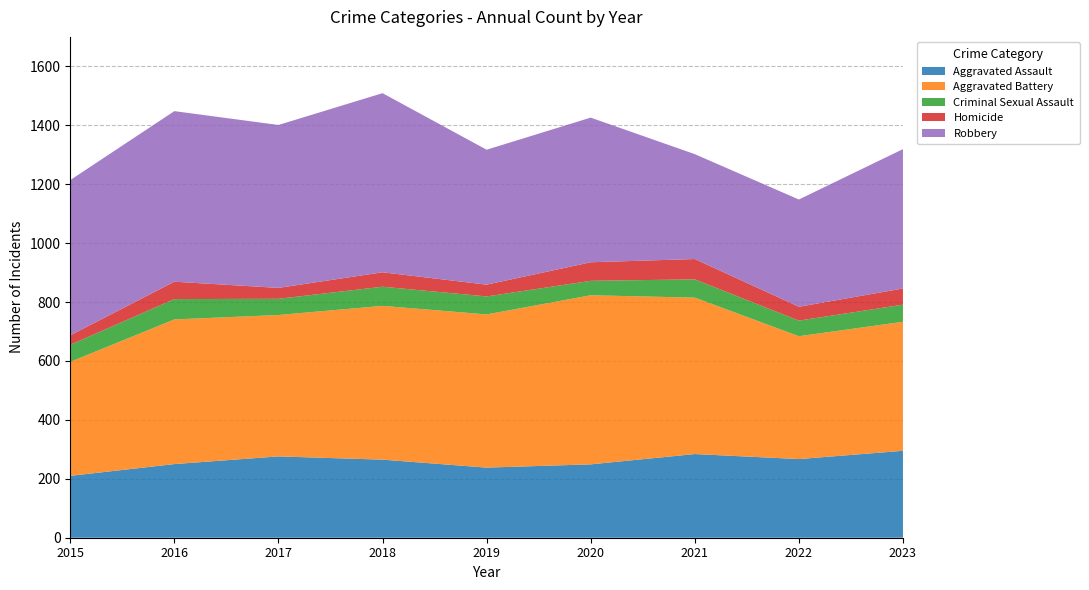

Reading left to right, list all the values displayed in this chart.

Aggravated Assault: 210	250	276	265	238	249	284	267	295
Aggravated Battery: 387	491	480	522	520	574	531	417	438
Criminal Sexual Assault: 58	69	55	65	61	49	62	53	58
Homicide: 32	59	37	49	40	63	69	47	55
Robbery: 527	579	553	608	458	491	356	364	473